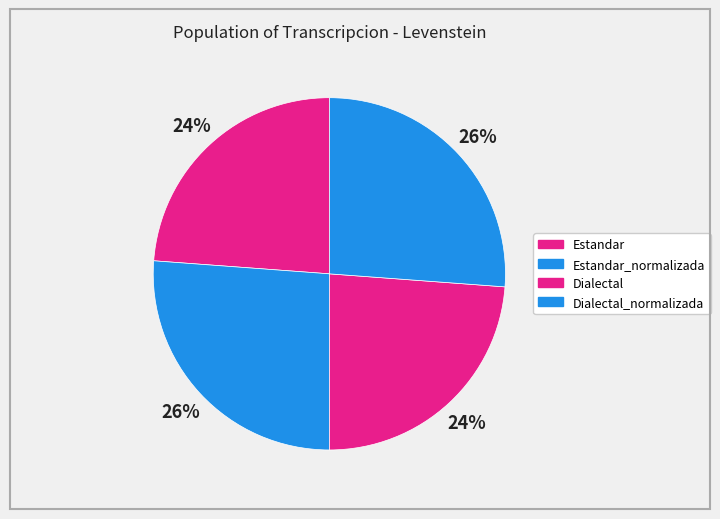

How many segments does this pie chart have?

4